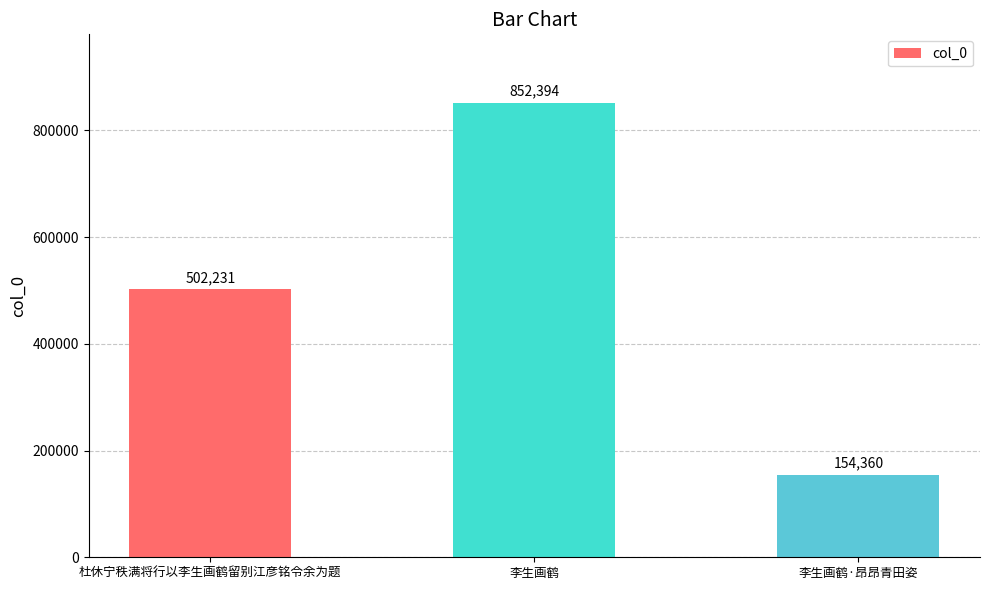

Reading left to right, extract all data points from this chart.

502231	852394	154360